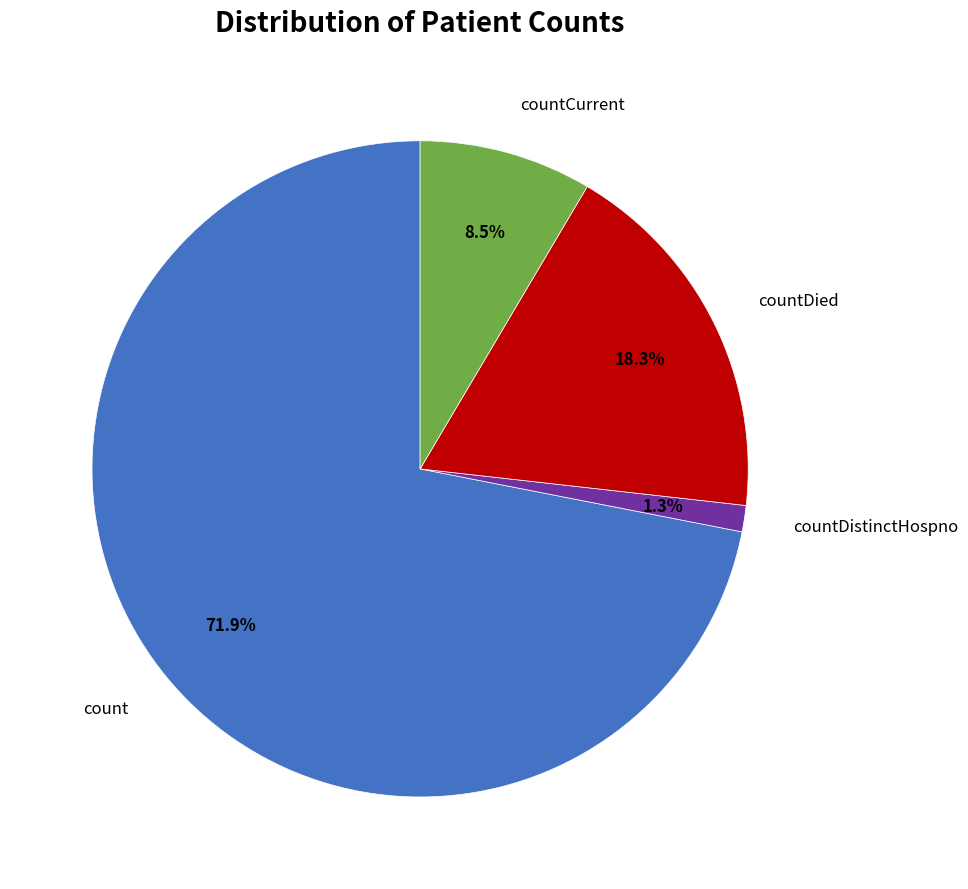

Does any single category account for the majority?

Yes